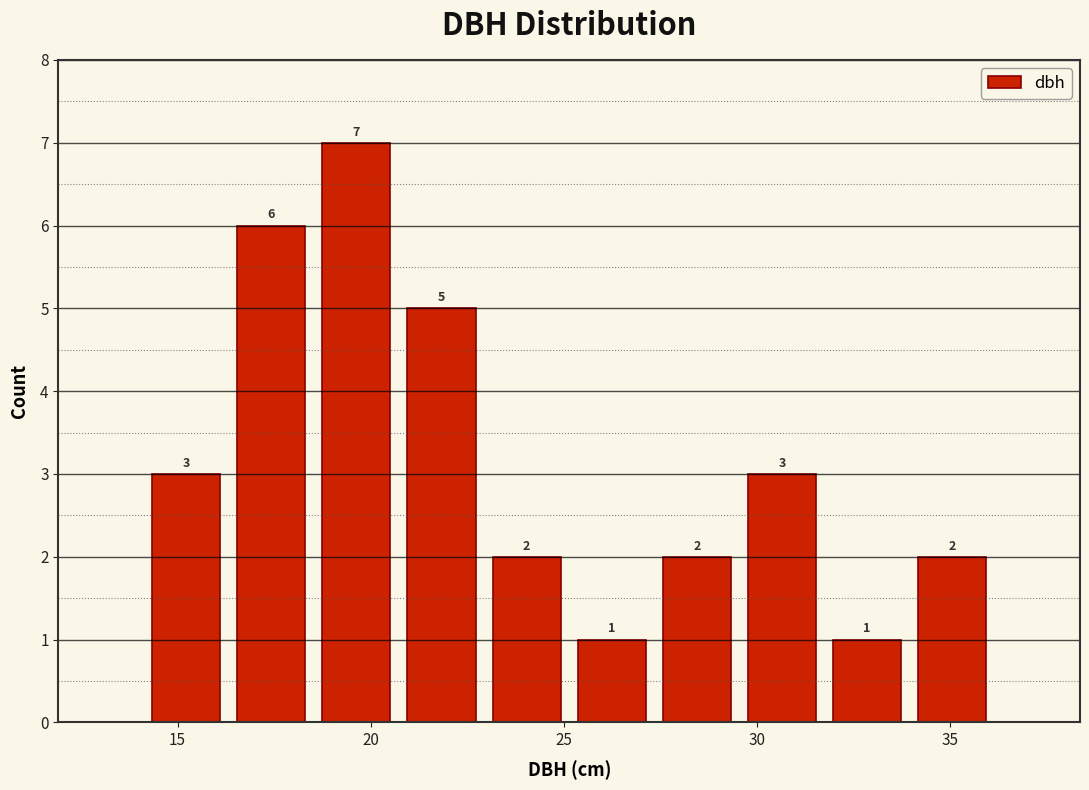

Reading left to right, transcribe this chart: for each bar, give the range it covers on the x-axis and its height. The bar edges are not printed on the chart, so give them approximately, as read against the axis.

14.0 to 16.5: 3
16.5 to 18.5: 6
18.5 to 20.5: 7
20.5 to 23.0: 5
23.0 to 25.0: 2
25.0 to 27.5: 1
27.5 to 29.5: 2
29.5 to 31.5: 3
31.5 to 34.0: 1
34.0 to 36.0: 2